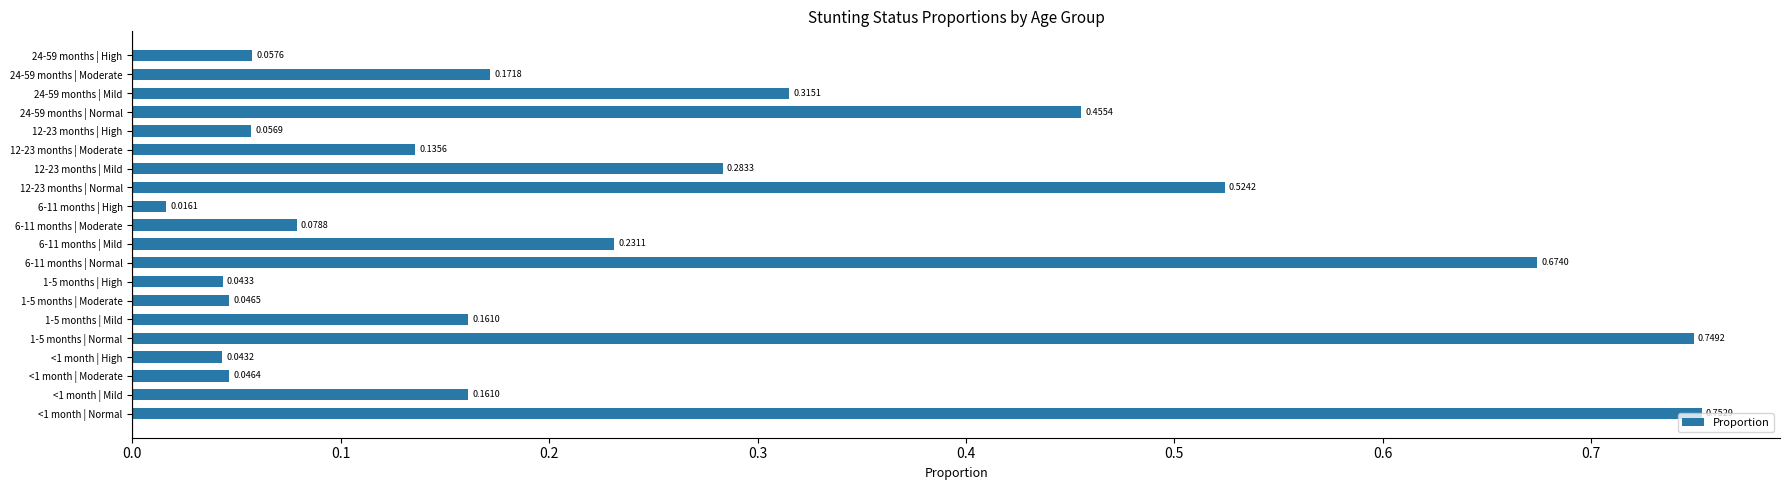

Between <1 month | High and 12-23 months | Normal, which is larger?

12-23 months | Normal